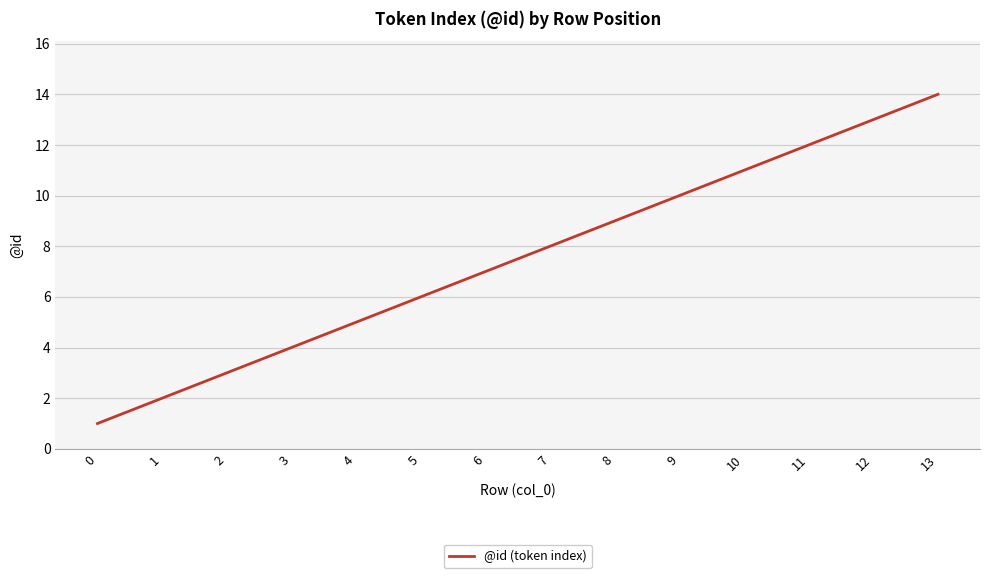

How many lines are shown in the chart?

1